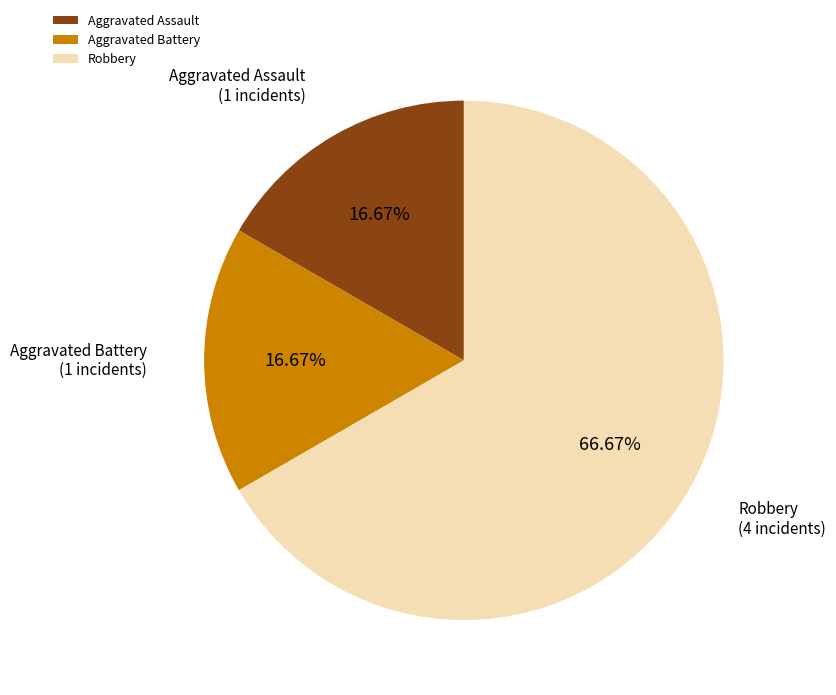

What is the largest slice in the pie chart?

Robbery